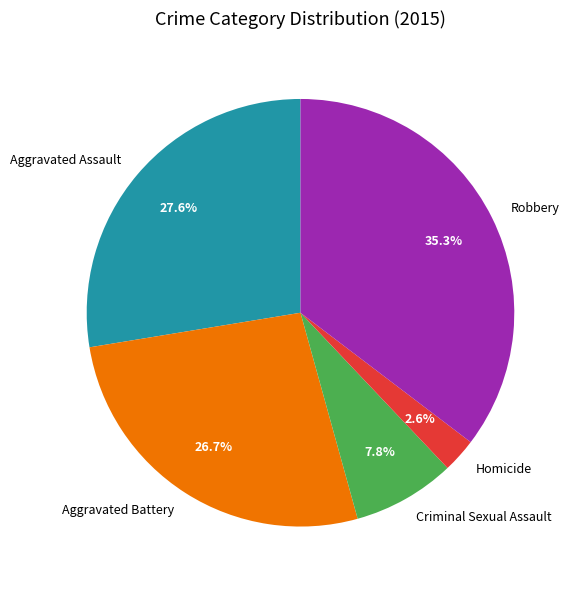

To the nearest percent, what is the average slice percentage?

20%